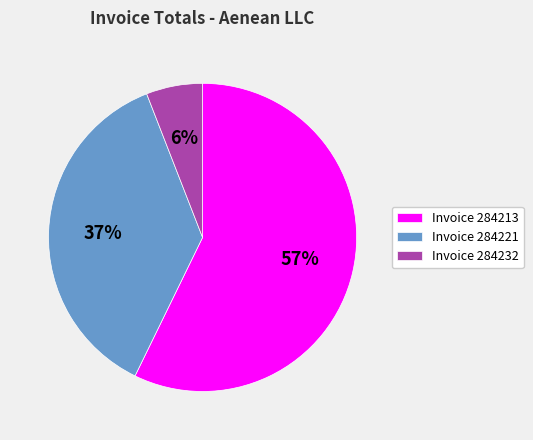

Is Invoice 284221 the majority of the pie?

No